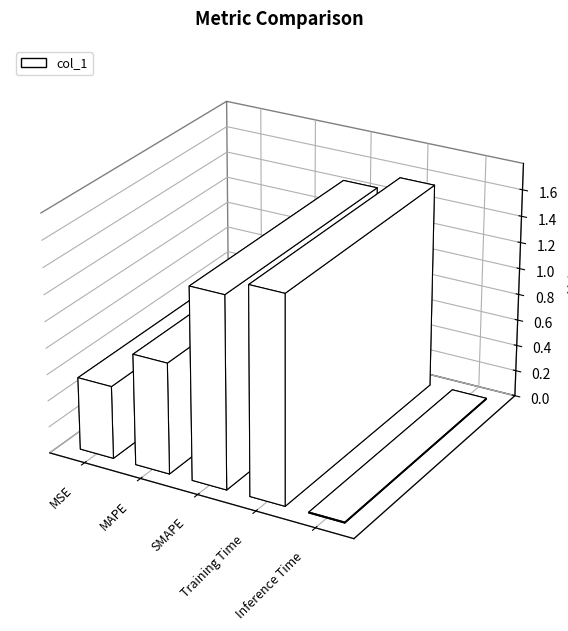

Reading left to right, extract all data points from this chart.

0.6	0.8	1.4	1.6	0.0